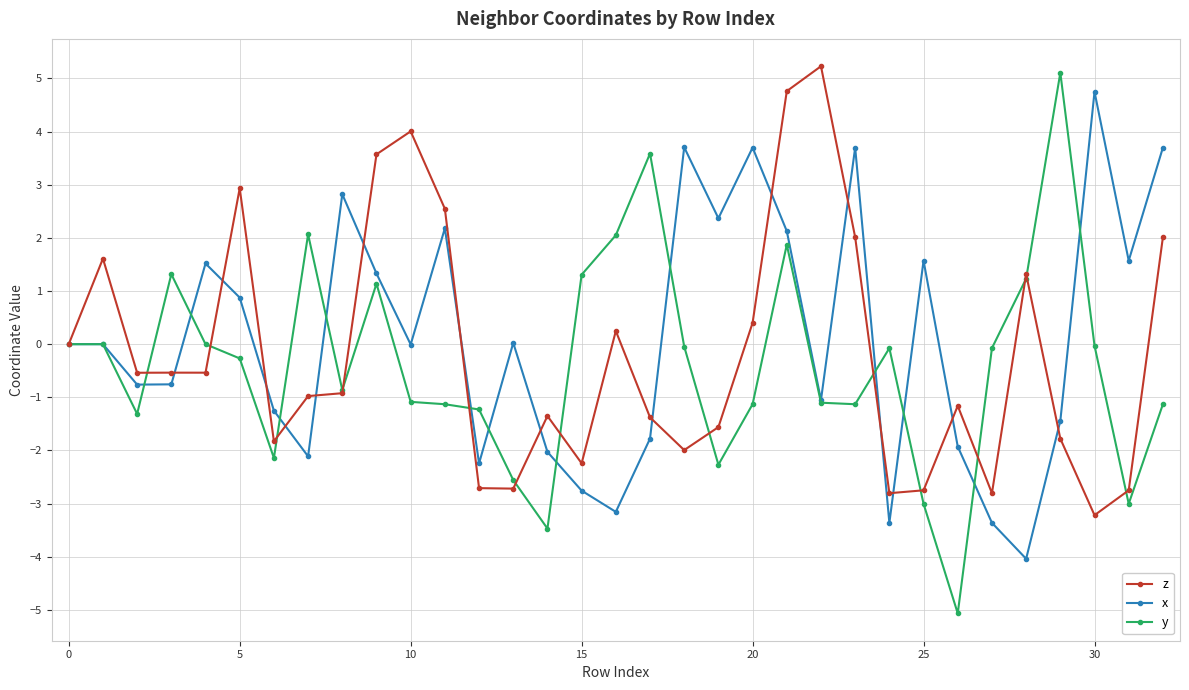

True or false: y has more than 1 points higher than both neighbors.

True